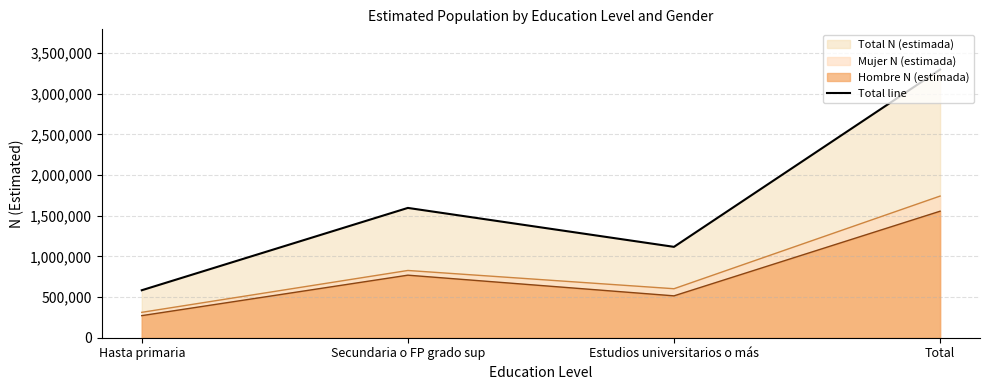

Approximately how many times larger is the value at Hasta primaria compared to Secundaria o FP grado sup?

0.4